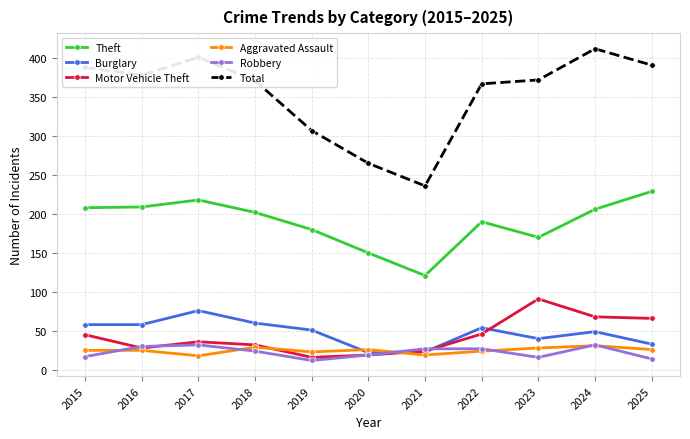

Where does the Total series first go above 372?

2015